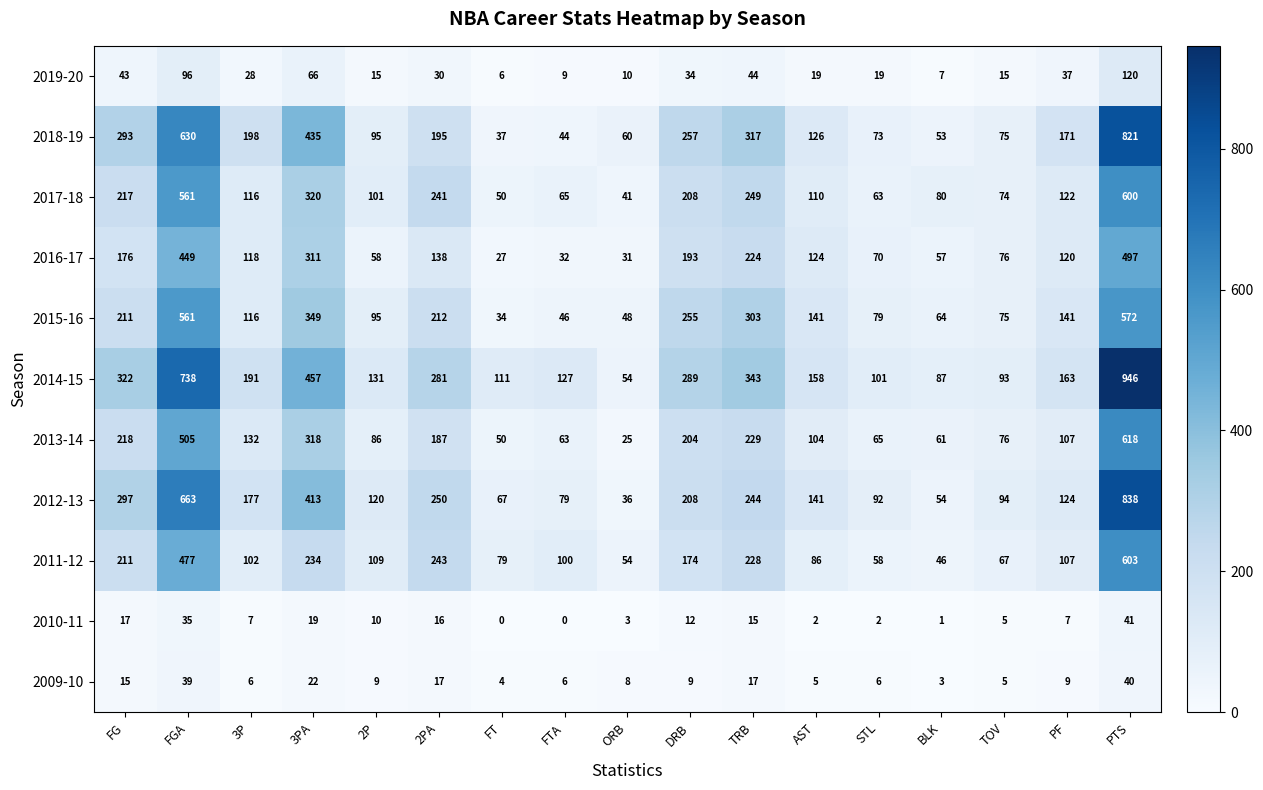

What is the difference between the second highest and second lowest values in the 2017-18 series?

511